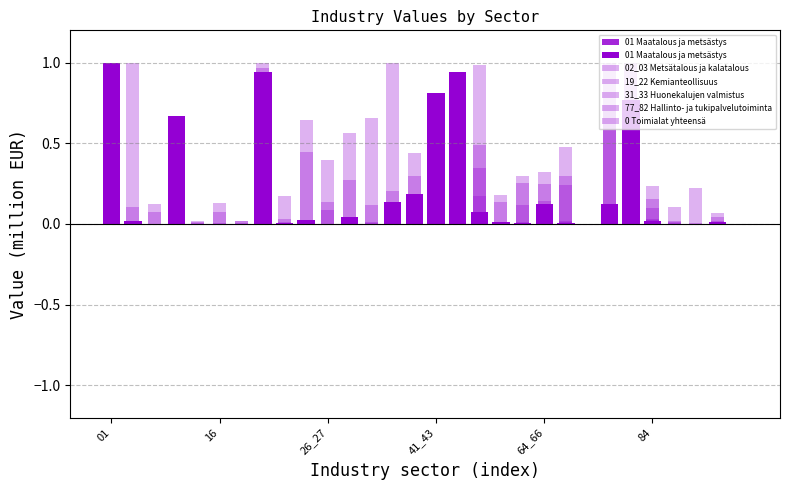

What is the spread (max minus min) of values at 16?

0.1